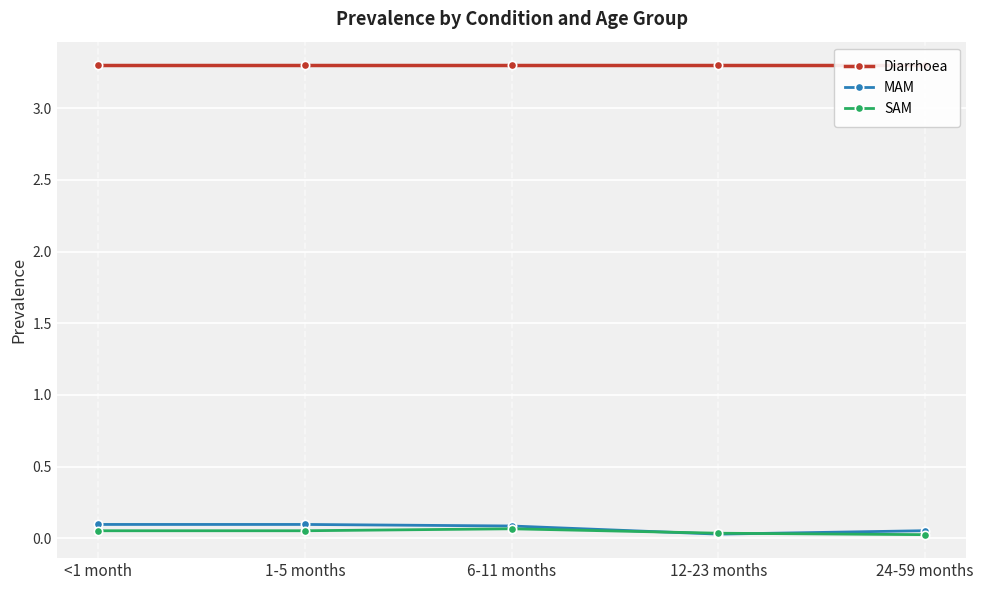

Reading left to right, transcribe all the data shown in this chart.

Diarrhoea: <1 month=3.3	1-5 months=3.3	6-11 months=3.3	12-23 months=3.3	24-59 months=3.3
MAM: <1 month=0.1	1-5 months=0.1	6-11 months=0.1	12-23 months=0.0	24-59 months=0.1
SAM: <1 month=0.1	1-5 months=0.1	6-11 months=0.1	12-23 months=0.0	24-59 months=0.0